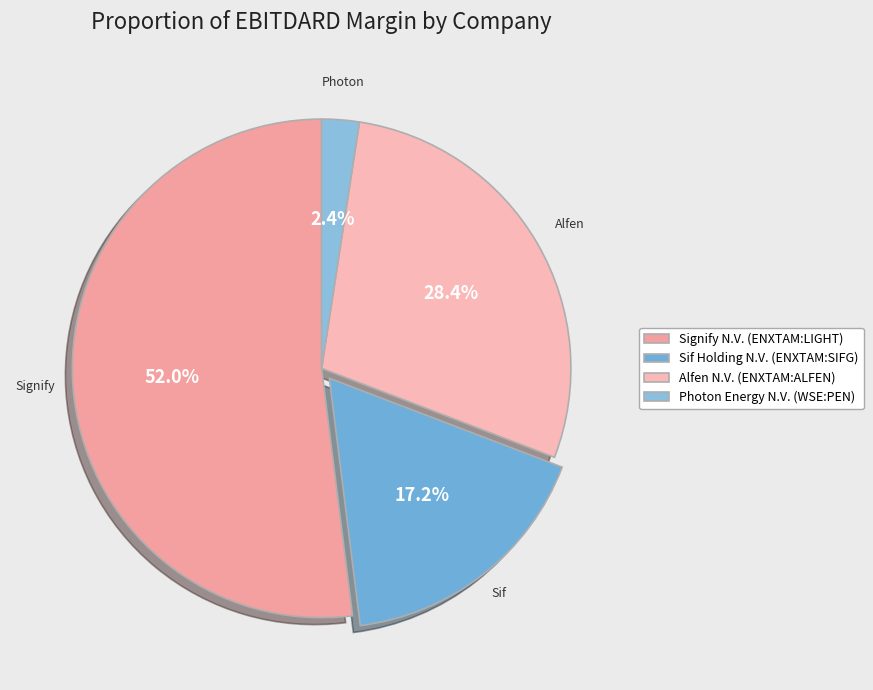

To the nearest percent, what is the combined percentage of Alfen N.V. (ENXTAM:ALFEN) and Sif Holding N.V. (ENXTAM:SIFG)?

46%